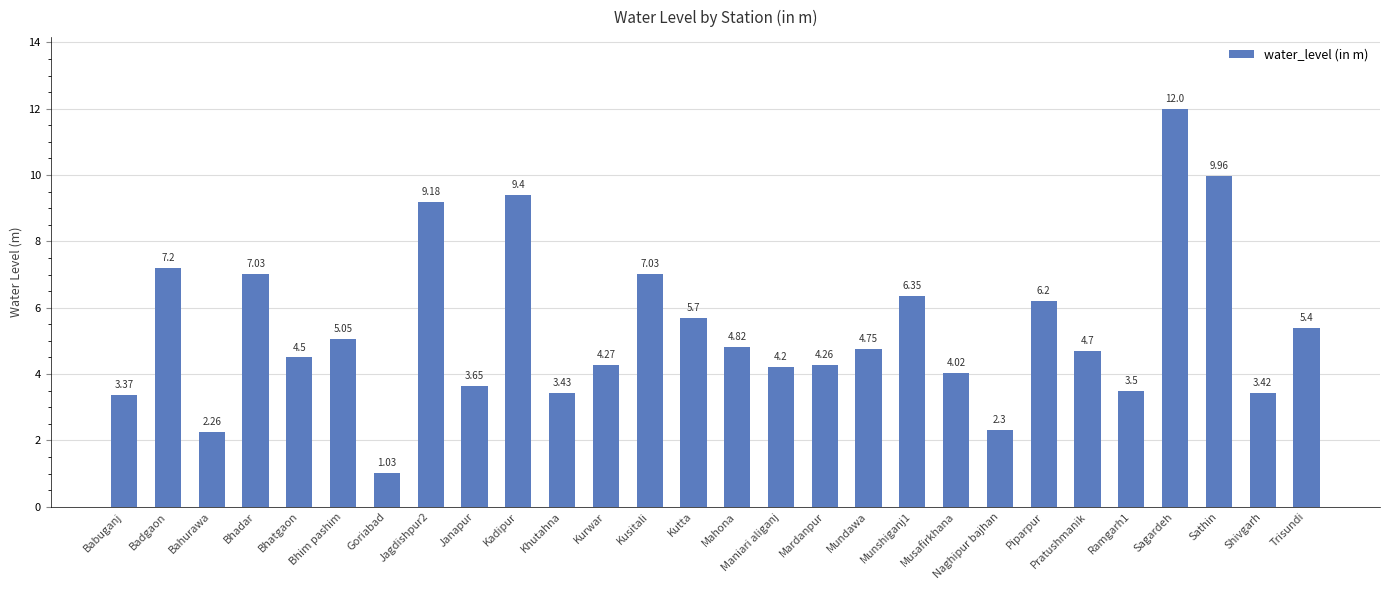

Where is the data nearest to the value 6?

Piparpur